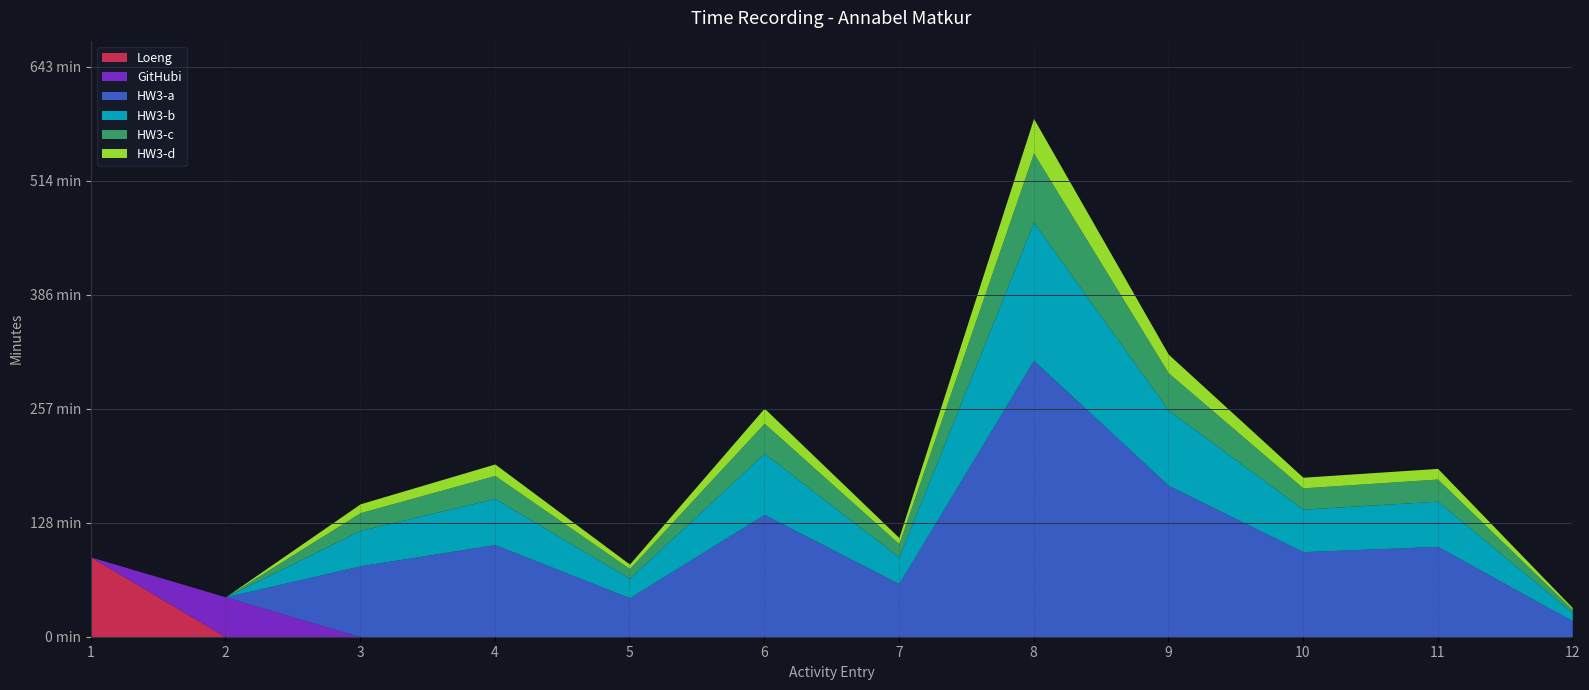

Rank the categories by HW3-d value from lowest to highest.

1, 2, 12, 5, 7, 3, 10, 11, 4, 6, 9, 8